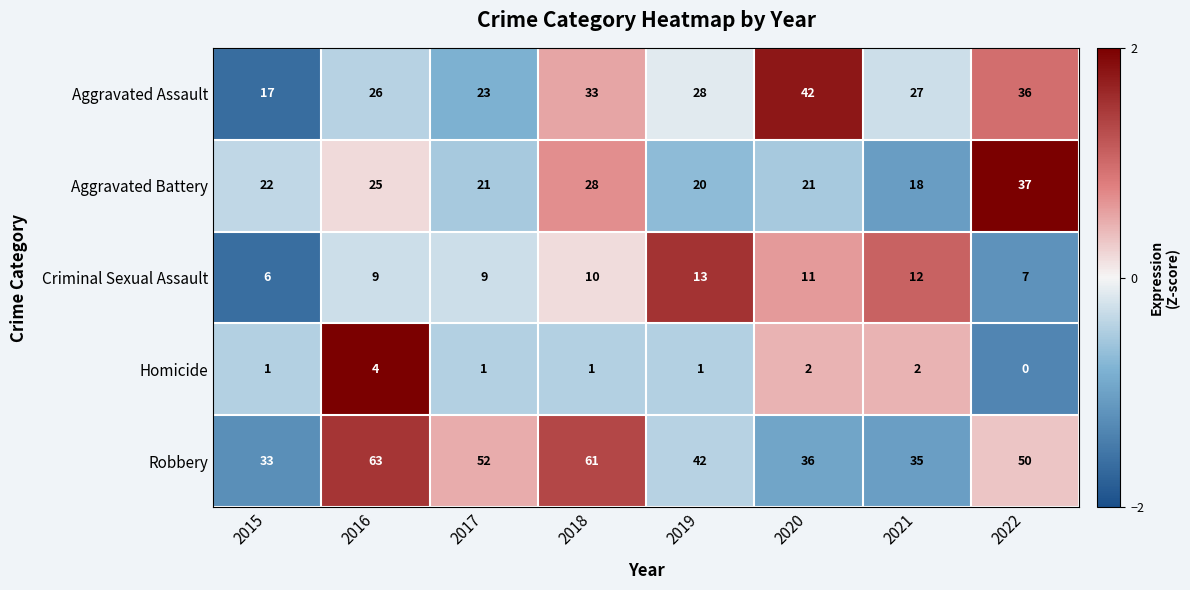

Is it true that Criminal Sexual Assault equals 10 at 2018?

True